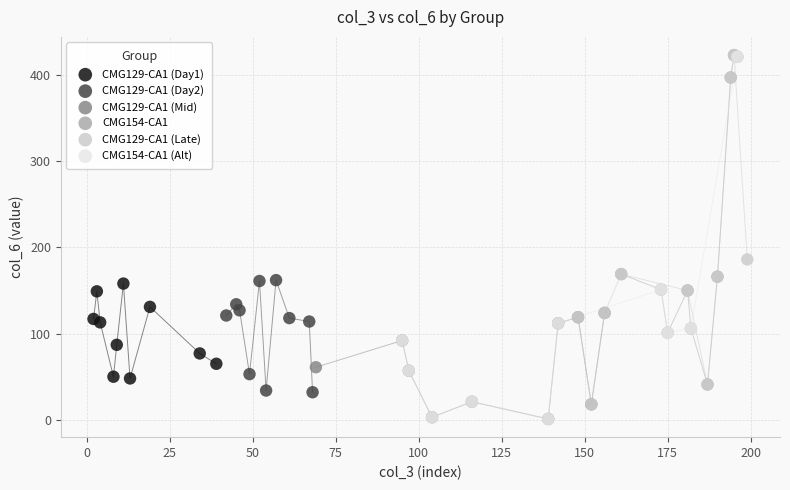

What are all the series names shown in the legend?

CMG129-CA1 (Day1), CMG129-CA1 (Day2), CMG129-CA1 (Mid), CMG154-CA1, CMG129-CA1 (Late), CMG154-CA1 (Alt)